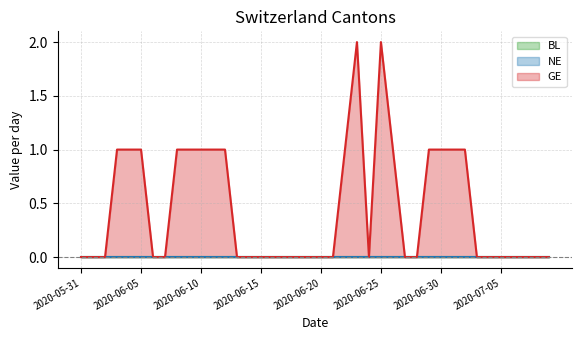

Which series changed the most between 2020-06-10 and 2020-06-15?

GE